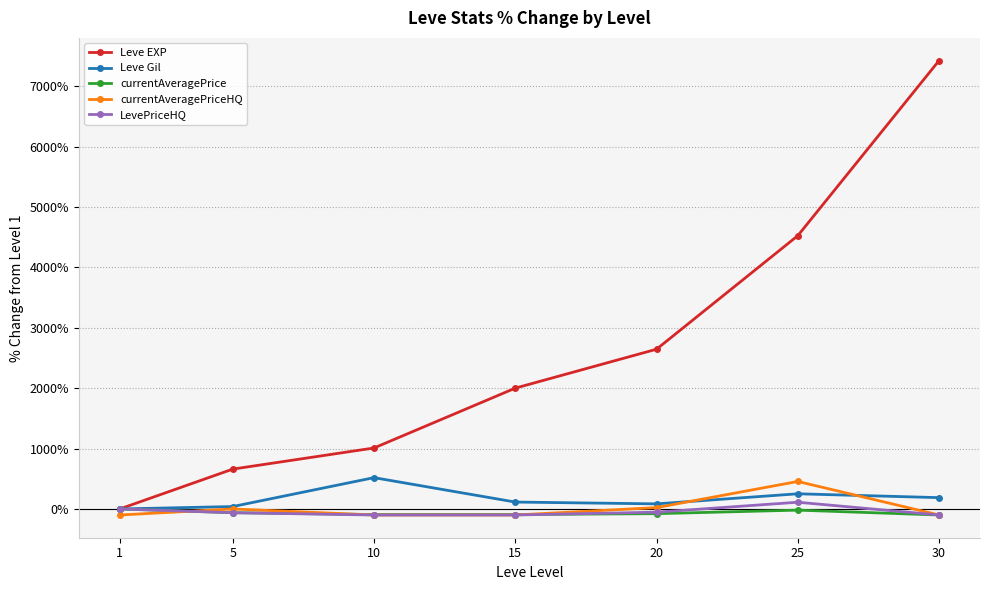

How many values in the currentAveragePrice series are below -77?

4